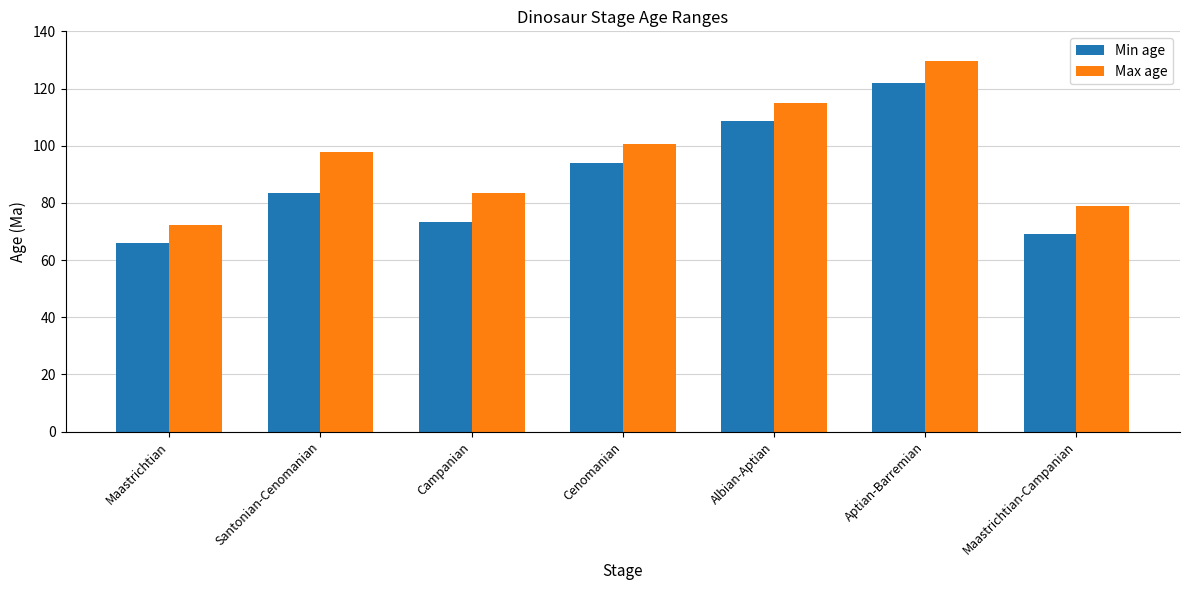

Between Campanian and Cenomanian, which series saw the biggest shift?

Min age